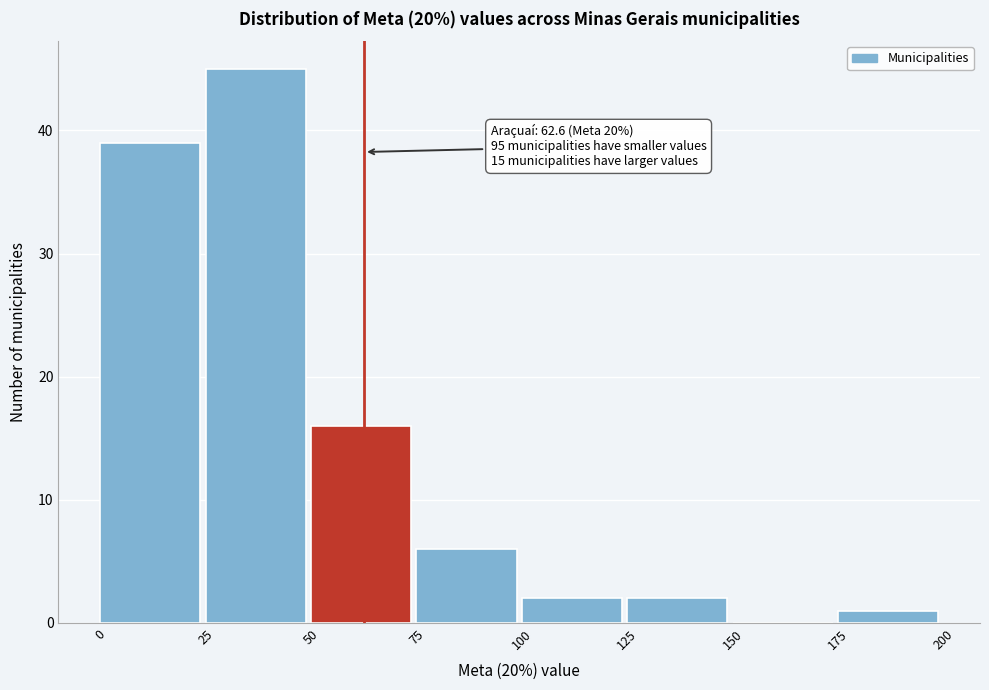

Which range on the x-axis has the tallest bar?

25 to 50